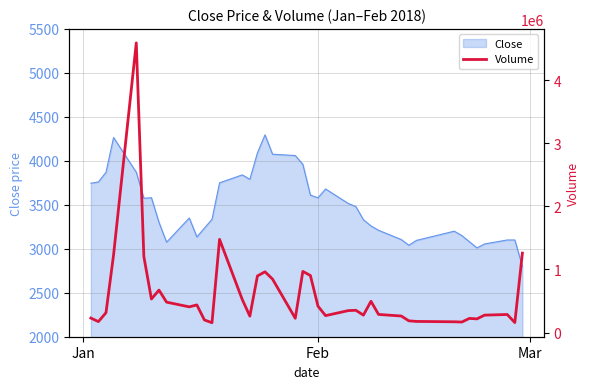

What is the maximum value for Close?

4295